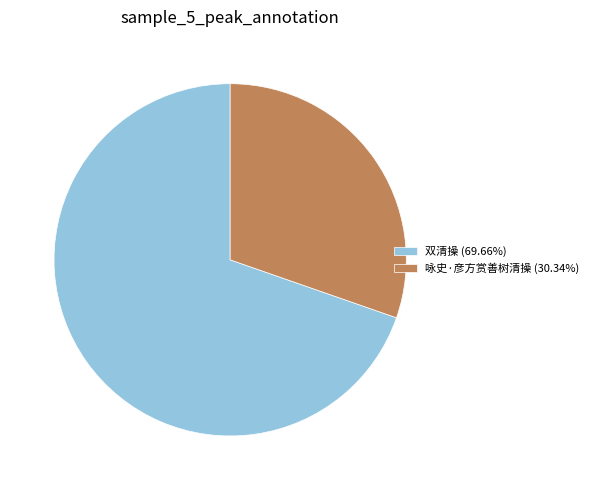

The 双清操 slice represents 58% of the pie. True or false?

False